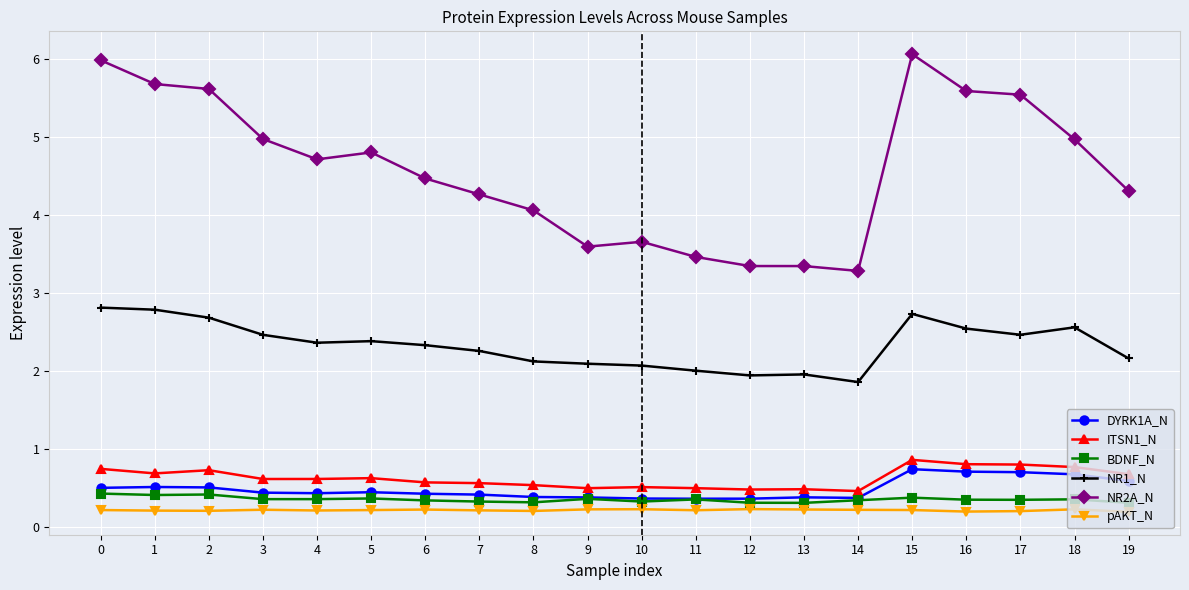

True or false: NR1_N and NR2A_N intersect in this chart.

False